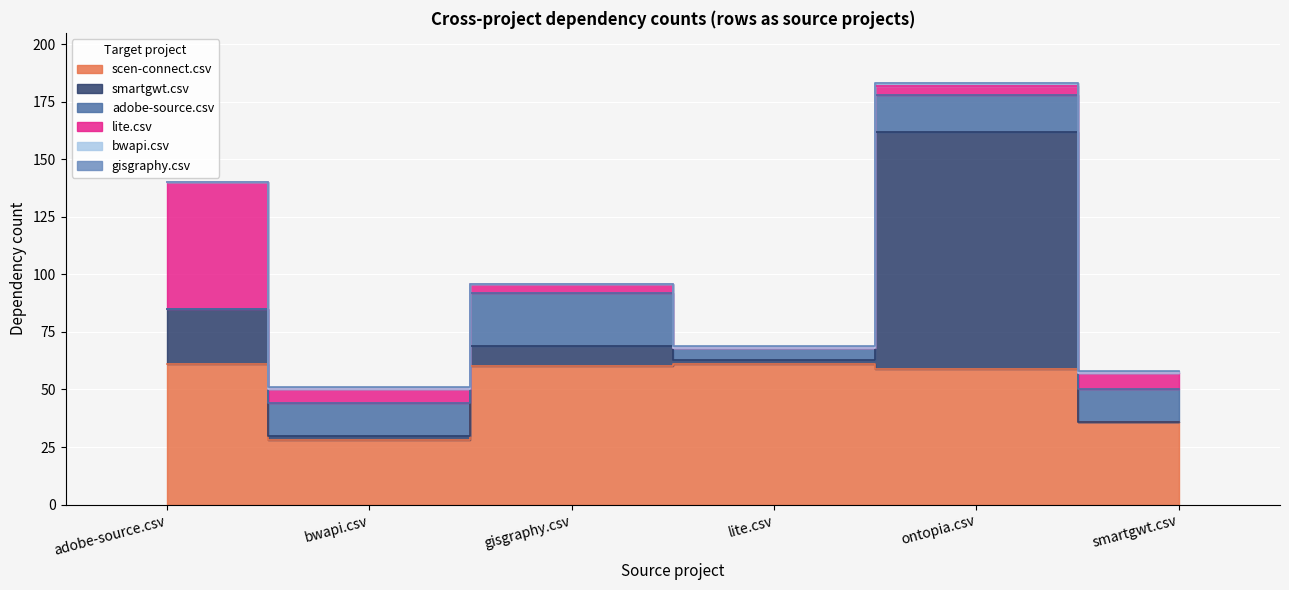

List the labels in order of bwapi.csv value, largest first.

ontopia.csv, adobe-source.csv, bwapi.csv, gisgraphy.csv, lite.csv, smartgwt.csv